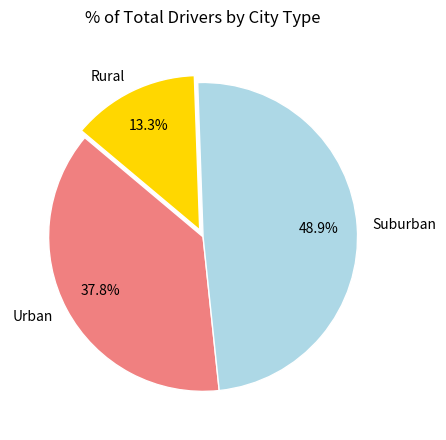

Count the number of slices in the pie.

3